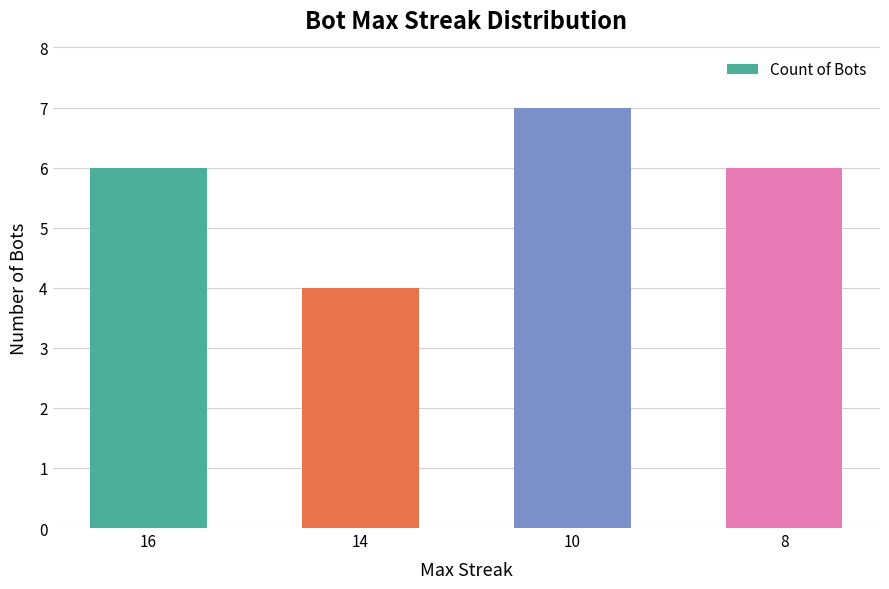

What is the value of the 2nd bar from the left?

4